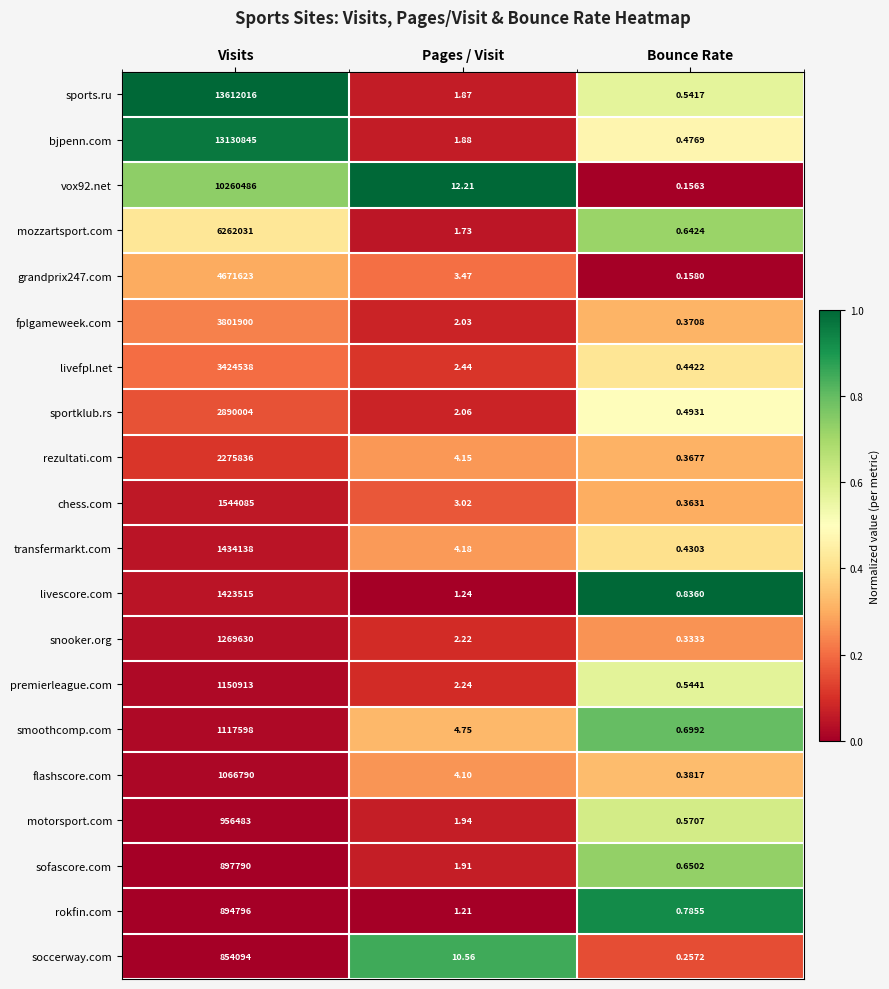

Is the value of sportklub.rs at Visits greater than the value of rokfin.com at Pages / Visit?

Yes